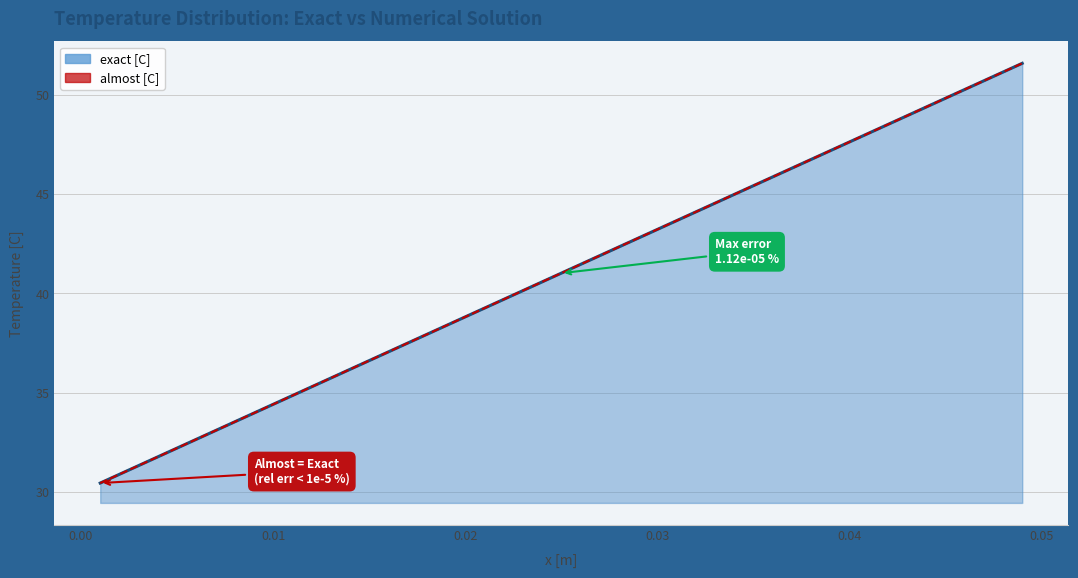

How many values in the almost [C] series are below 41?

12